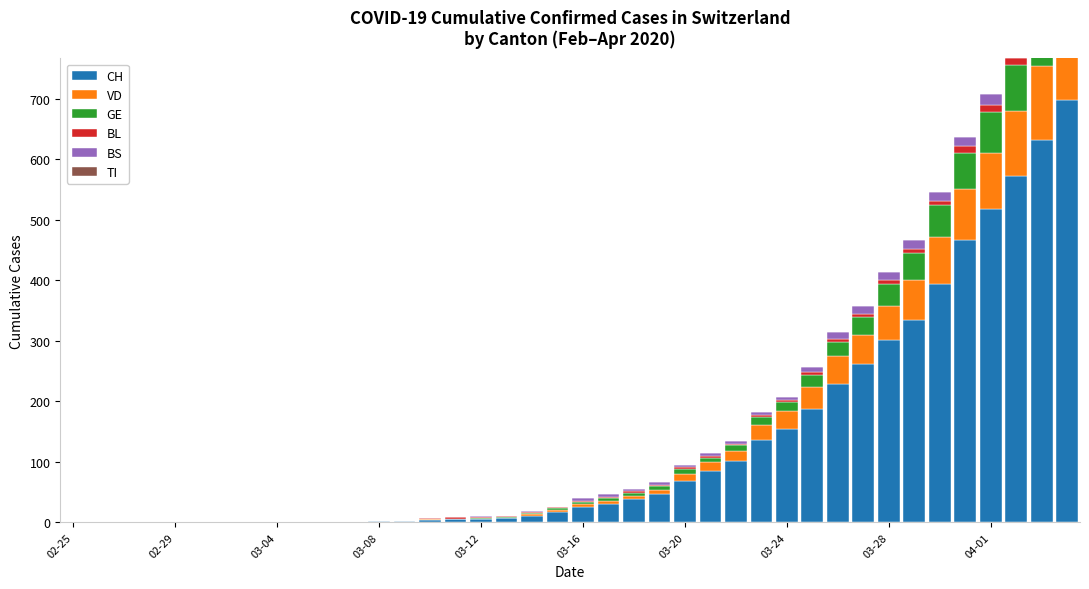

True or false: BS has a value of 0 at 10.

True